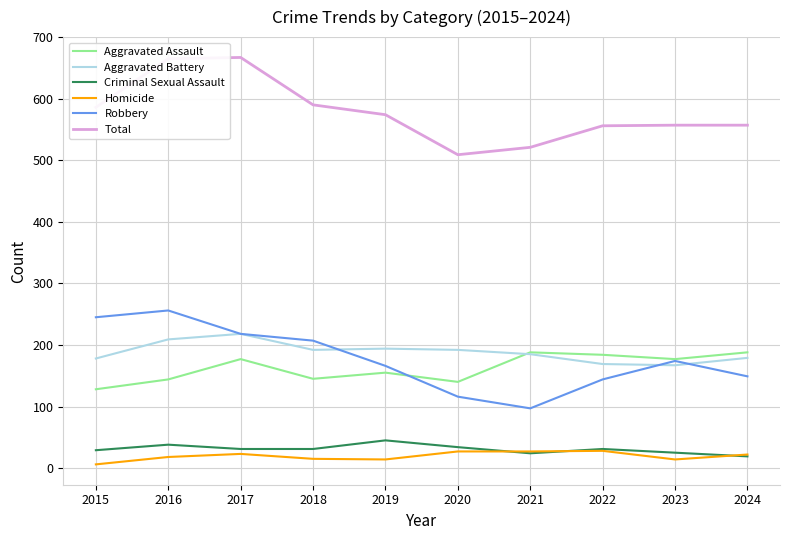

At how many categories does at least one series exceed 411?

10